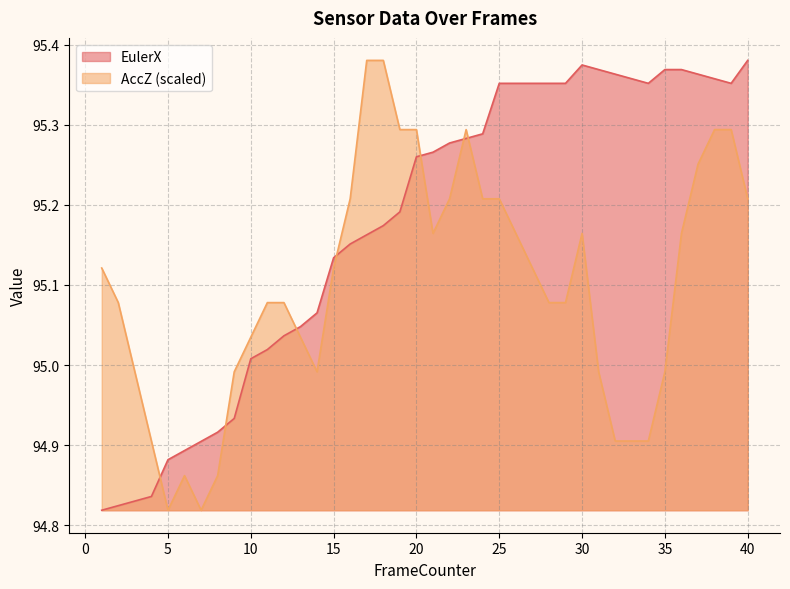

Does the chart have visible grid lines?

Yes